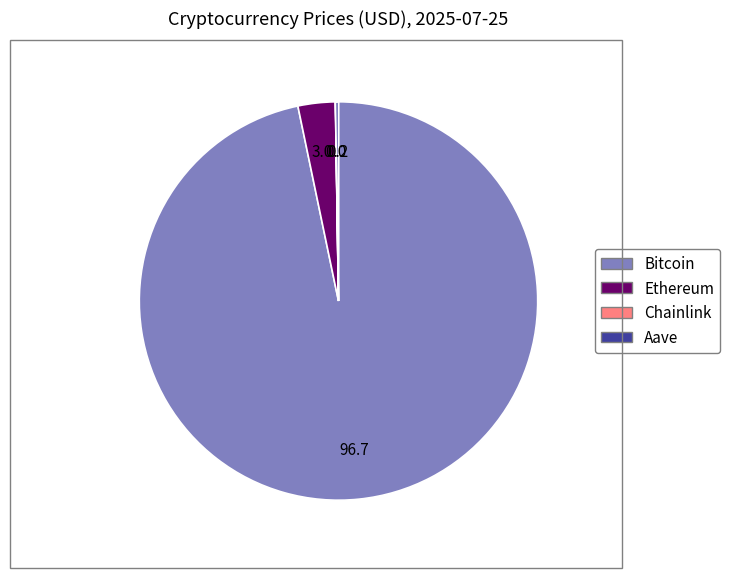

What is the majority slice?

Bitcoin